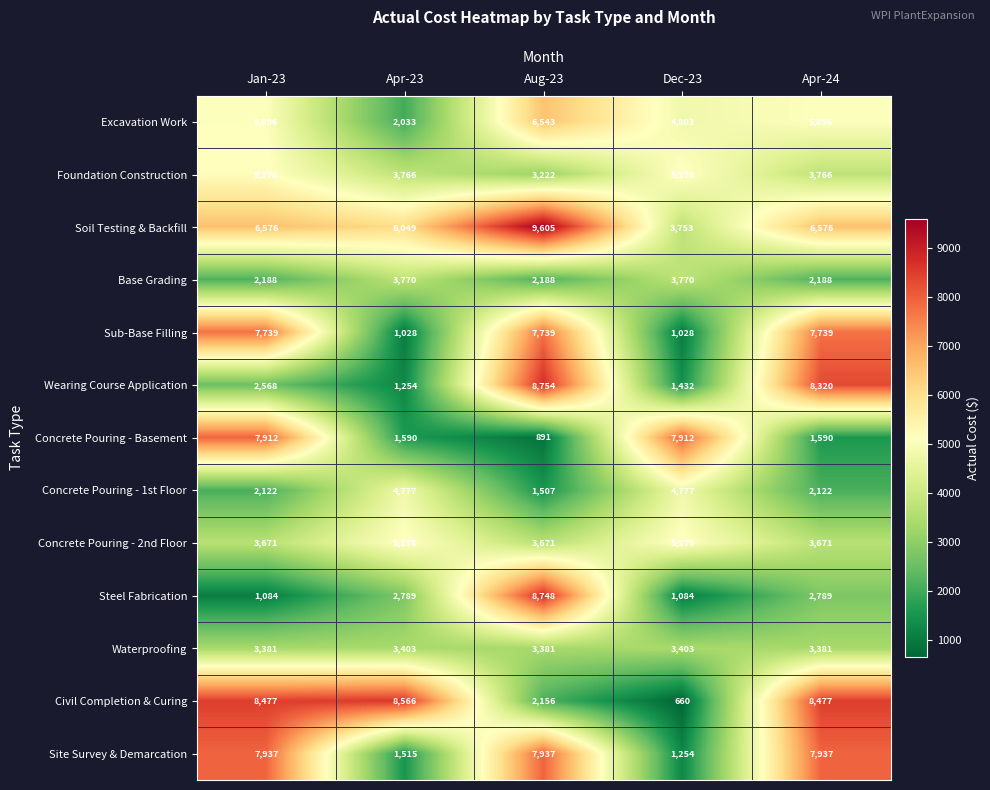

How many Concrete Pouring - 2nd Floor values are between 3671 and 5175?

5